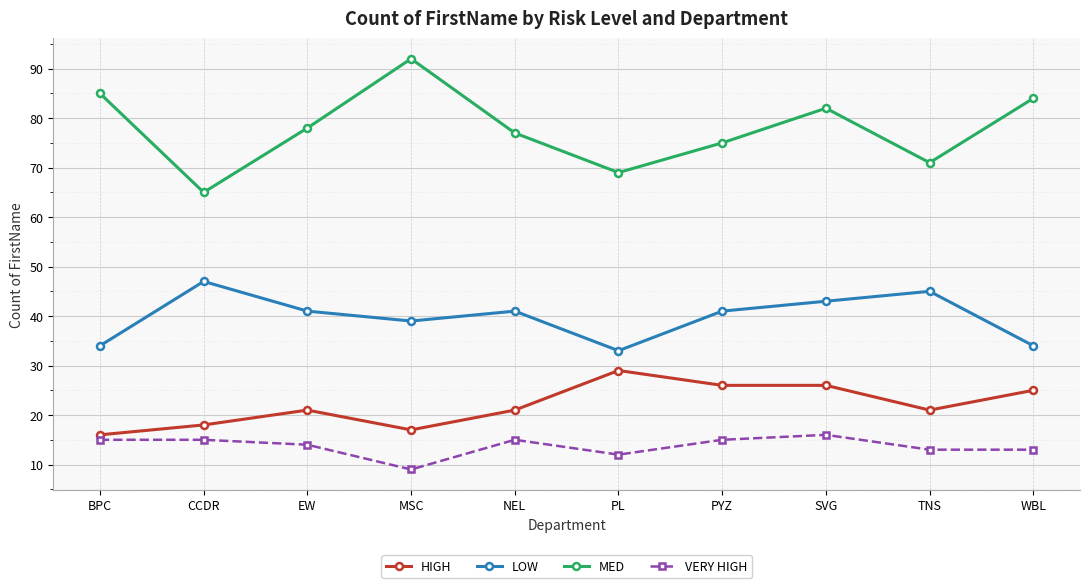

True or false: MED and LOW cross at least once.

False